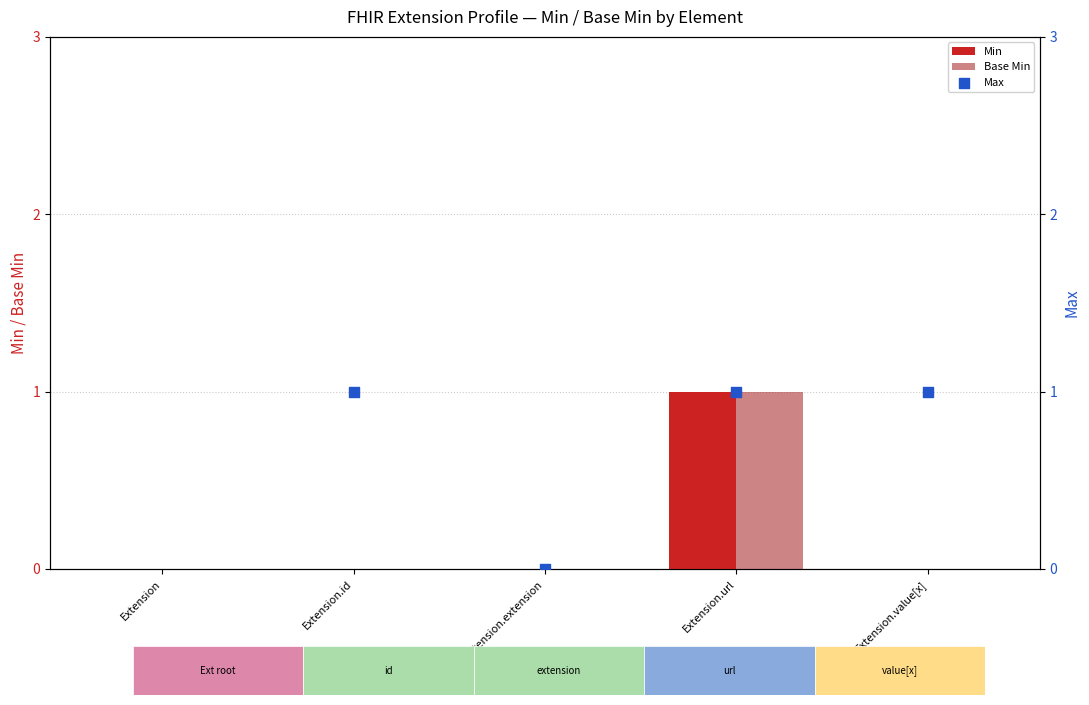

Which series has the largest Y range (max minus min)?

Min